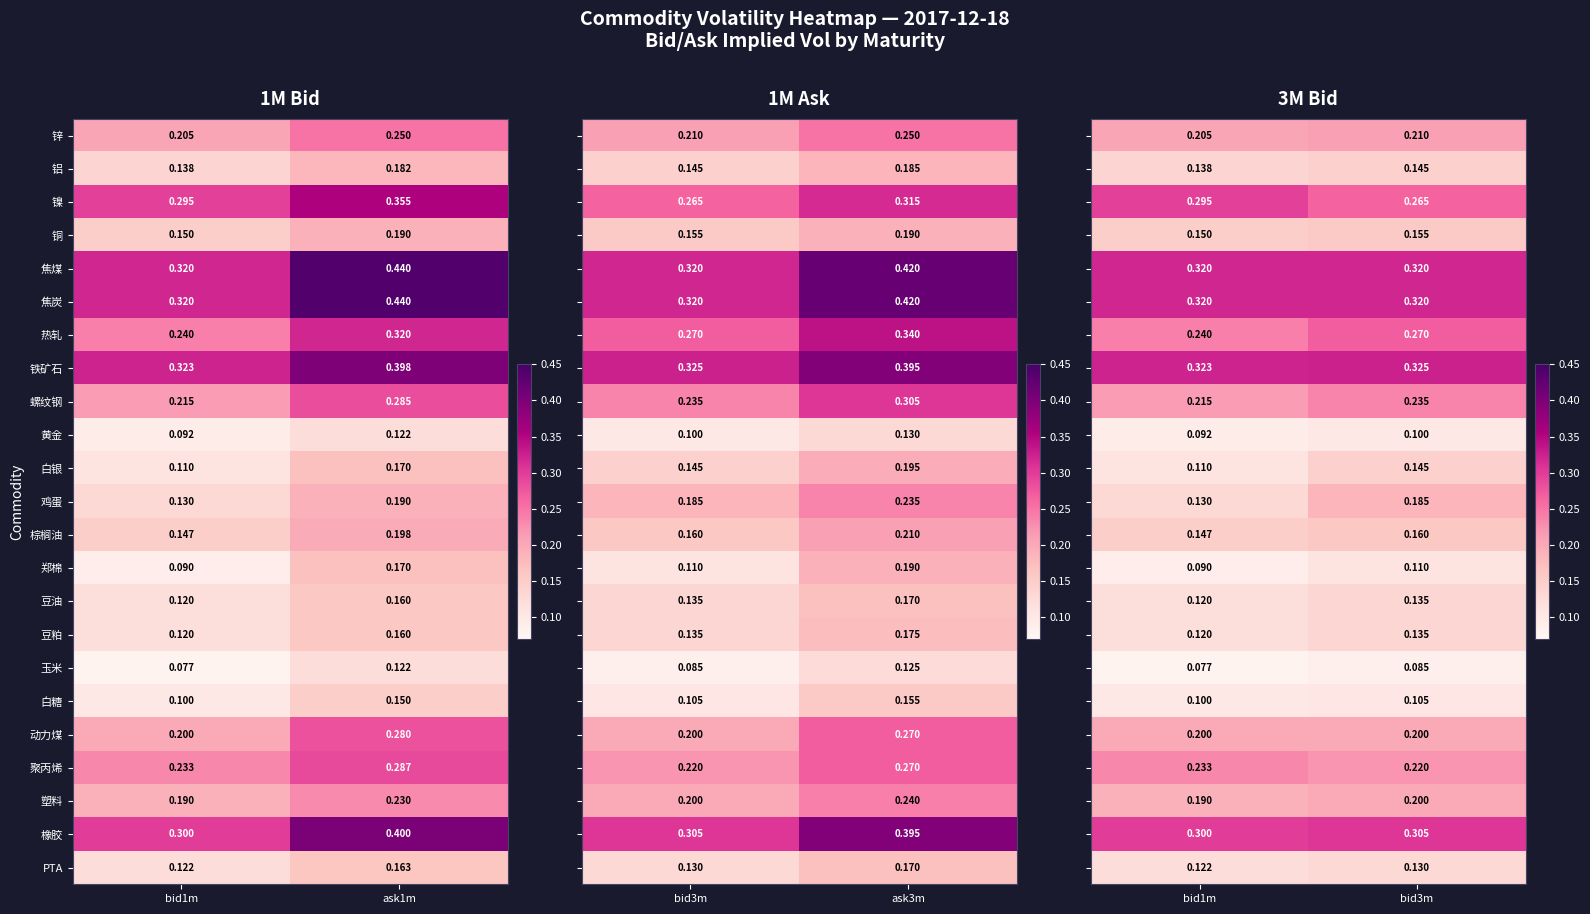

Is the value of 鸡蛋 at bid1m greater than the value of 豆粕 at bid1m?

Yes